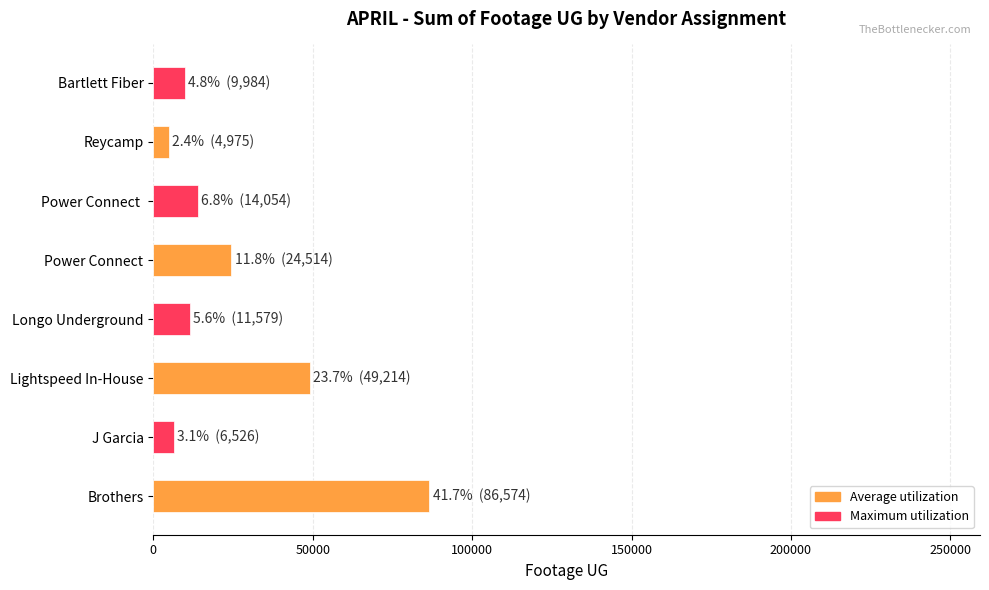

What is the greatest value displayed?

86574